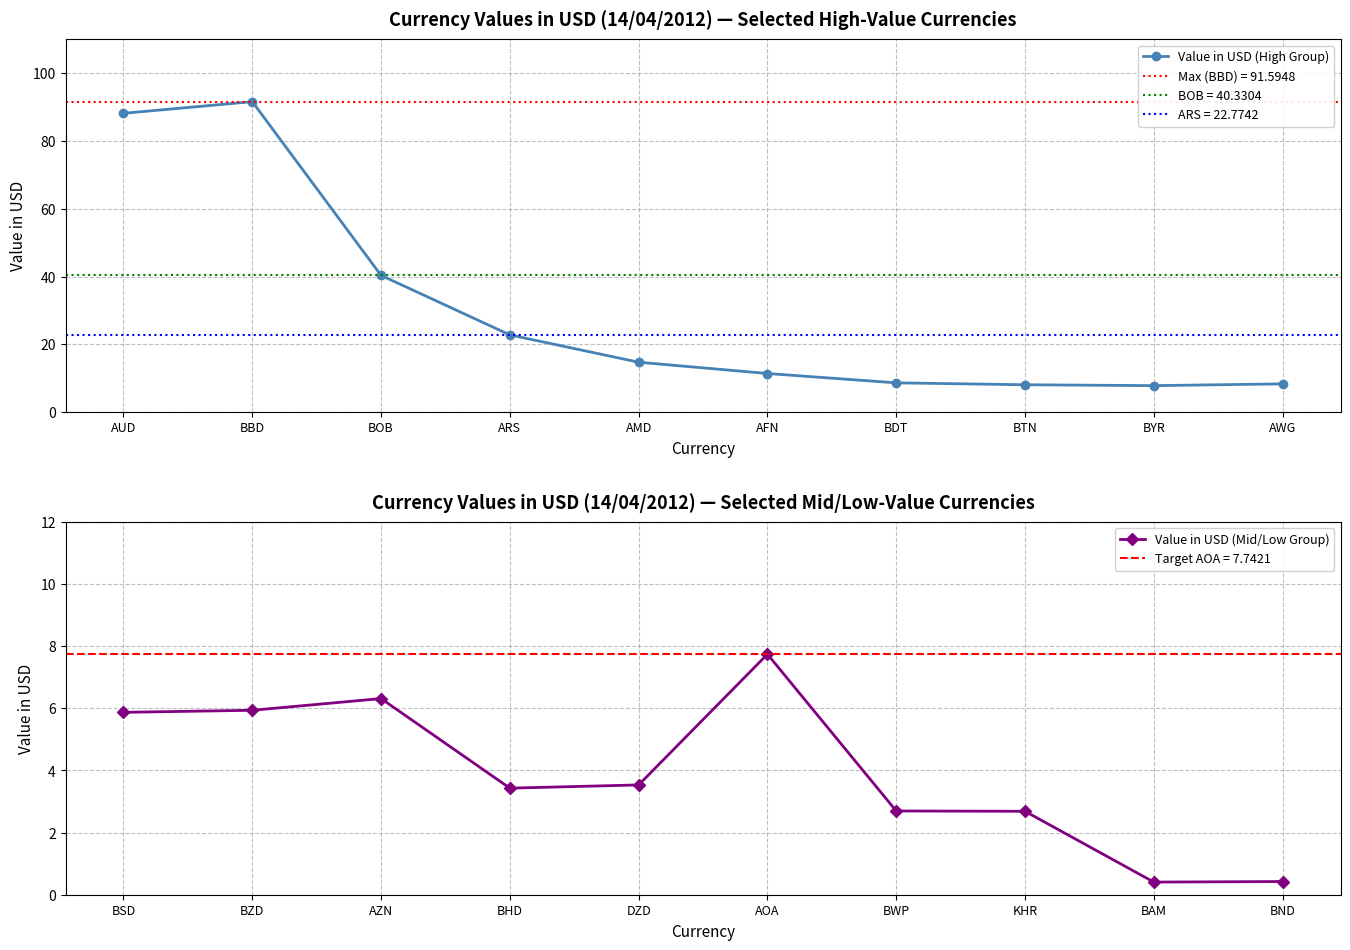

What are all the series names shown in the legend?

Value in USD (High Group), Value in USD (Mid/Low Group)